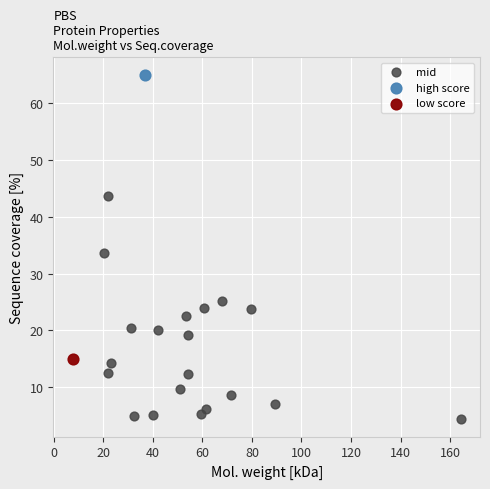

What are all the series names shown in the legend?

mid, high score, low score